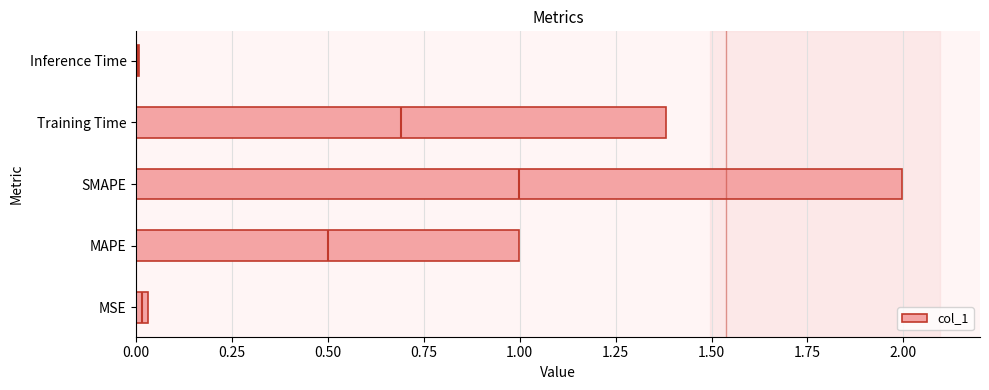

What is the maximum value shown in the chart?

2.0